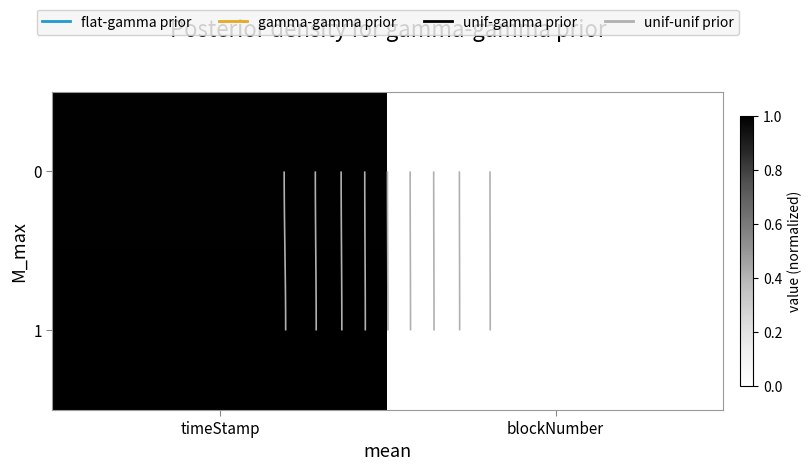

The value of 0 at timeStamp is 1.0. True or false?

True